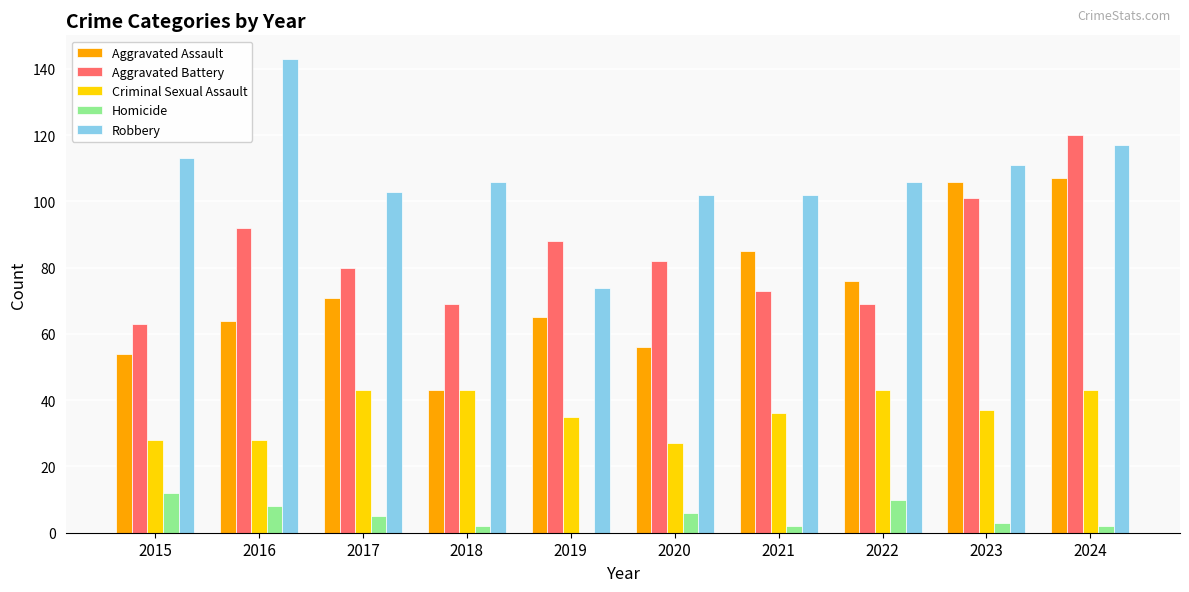

At which category is the sum across all series the highest?

2024